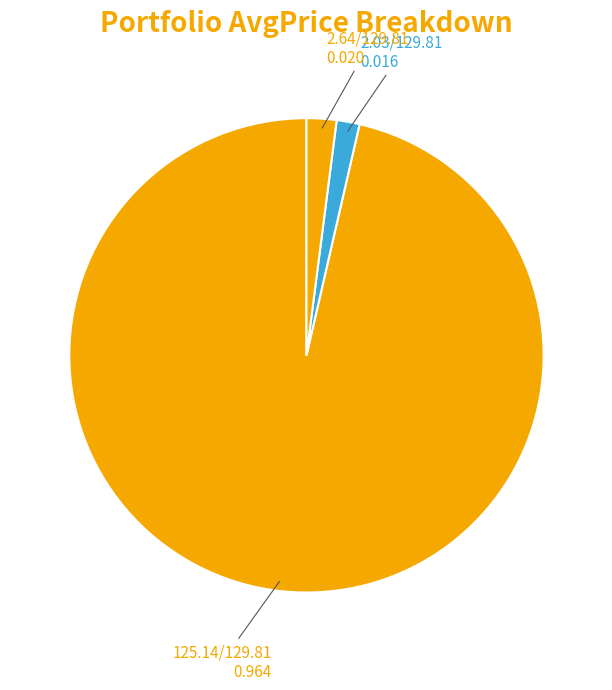

How many slices are in this pie chart?

3